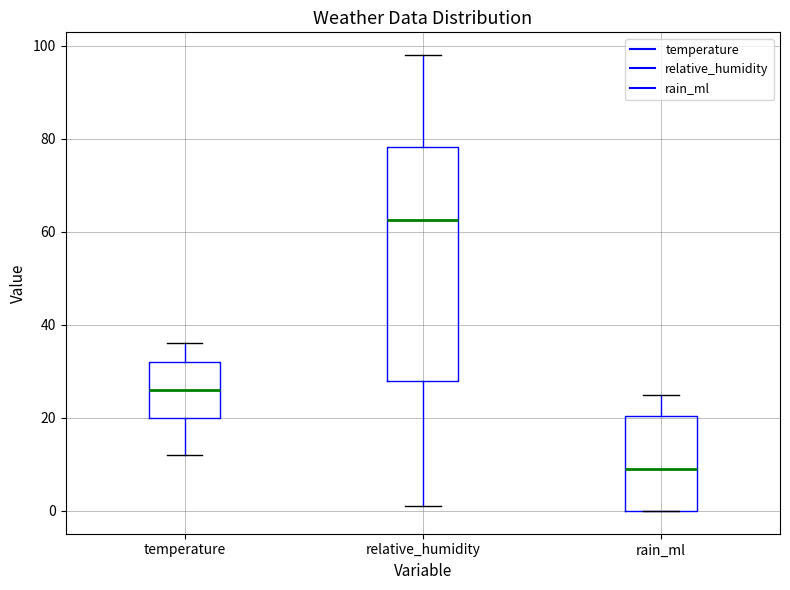

Which box's median line is the lowest?

rain_ml